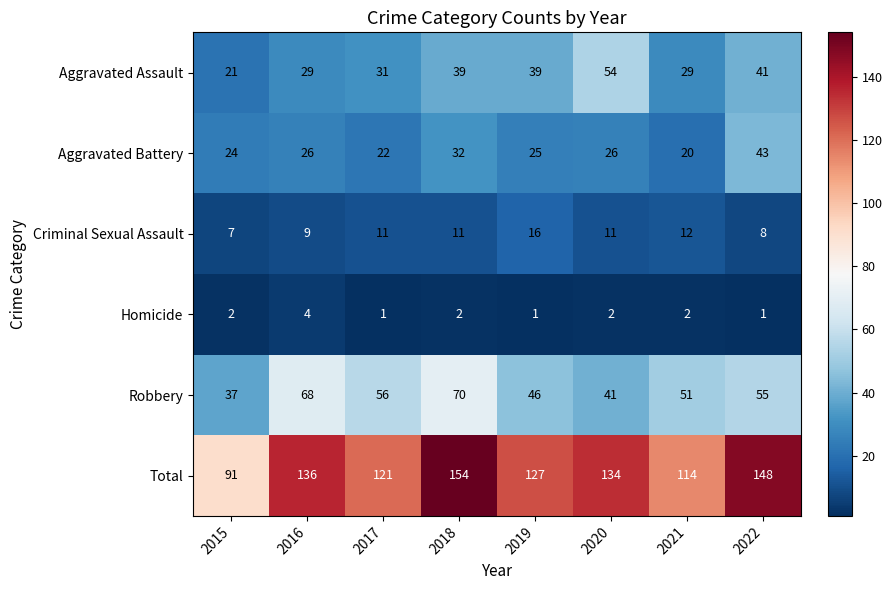

Rank the series at 2017 from highest to lowest value.

Total, Robbery, Aggravated Assault, Aggravated Battery, Criminal Sexual Assault, Homicide